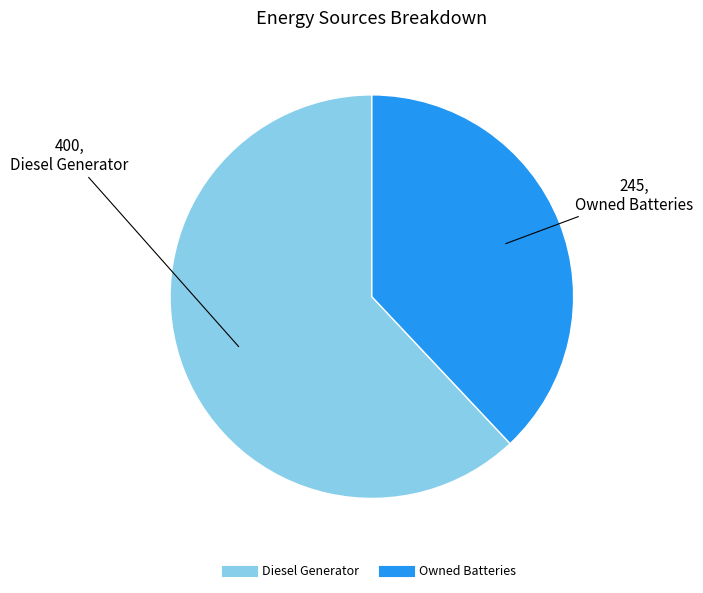

Does any single category account for the majority?

Yes